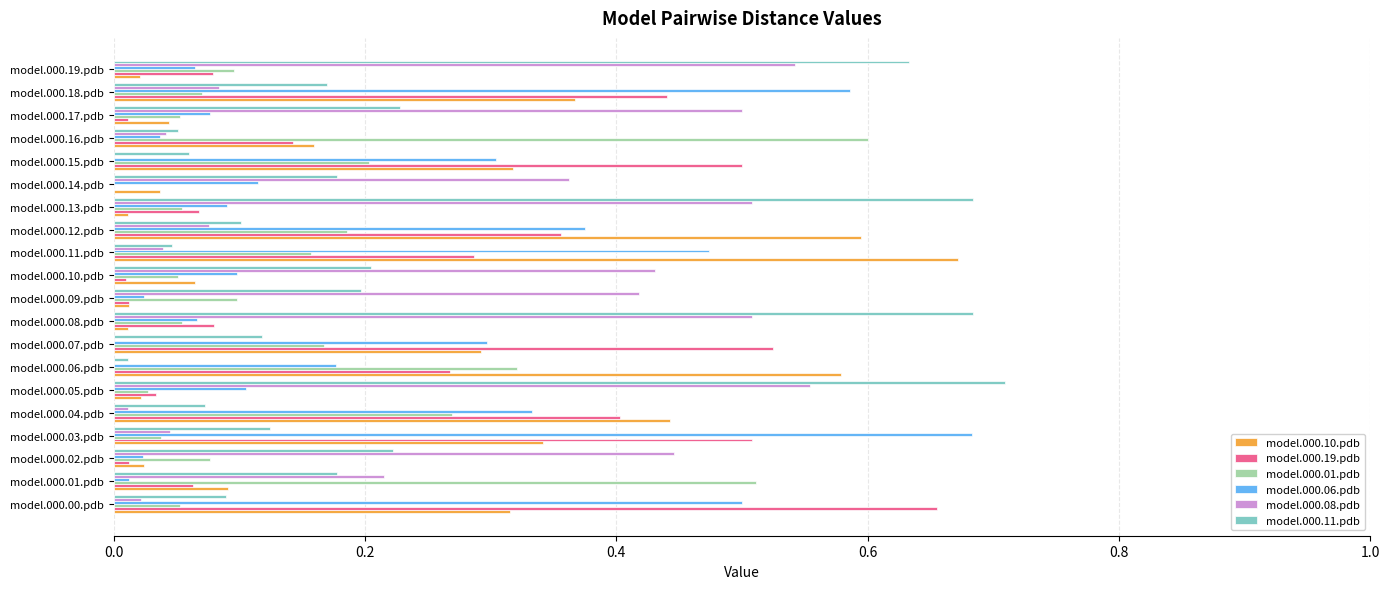

Which label corresponds to the largest value in the chart?

model.000.05.pdb